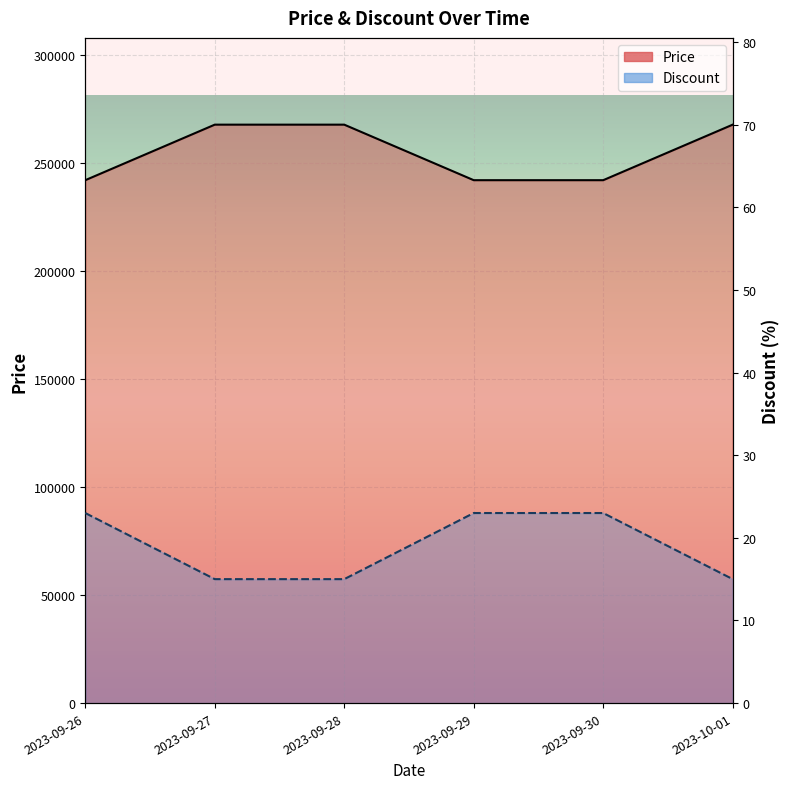

At which category is the sum across all series the highest?

2023-09-27